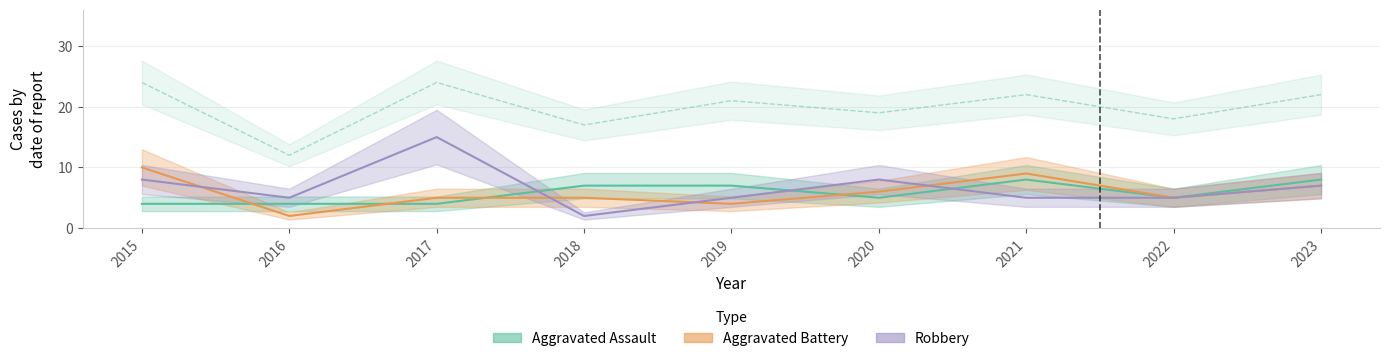

Reading left to right, extract all data points from this chart.

Aggravated Assault: 4	4	4	7	7	5	8	5	8
Aggravated Battery: 10	2	5	5	4	6	9	5	7
Robbery: 8	5	15	2	5	8	5	5	7
Total: 24	12	24	17	21	19	22	18	22